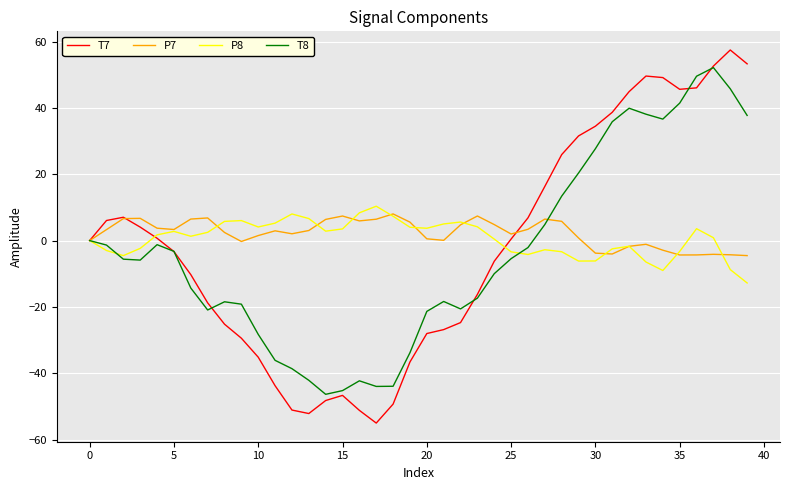

Which series has the widest spread of values?

T7